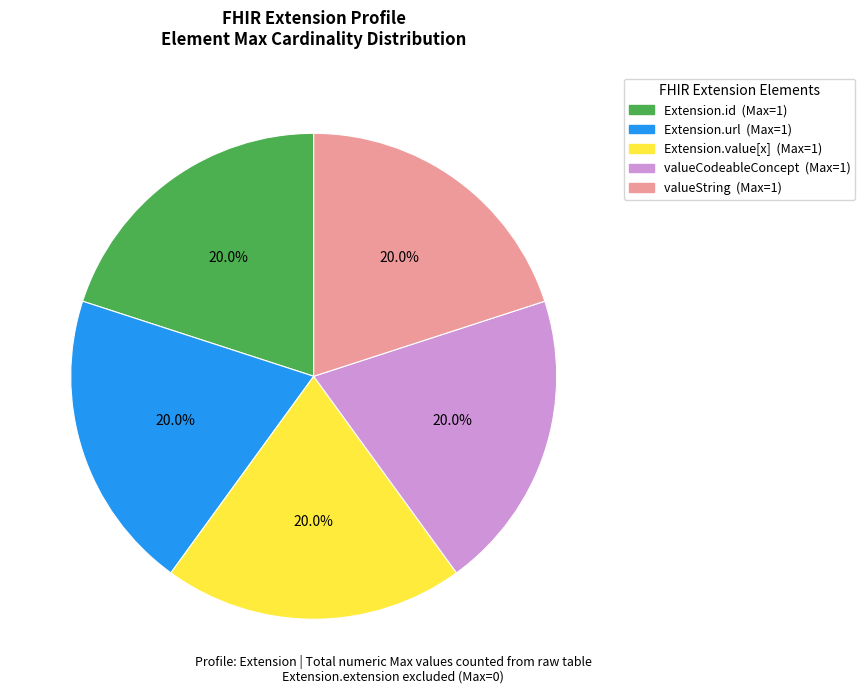

Is there any slice that represents more than half of the pie?

No